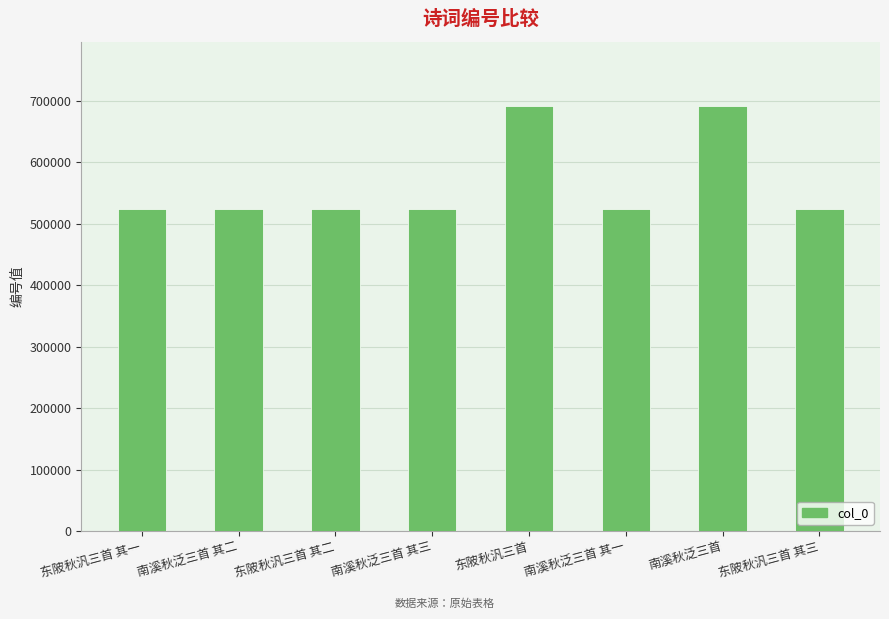

What is the minimum value shown in the chart?

523368